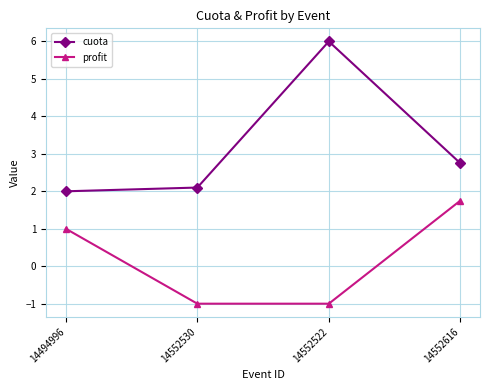

Which category has the highest value across all series?

14552522